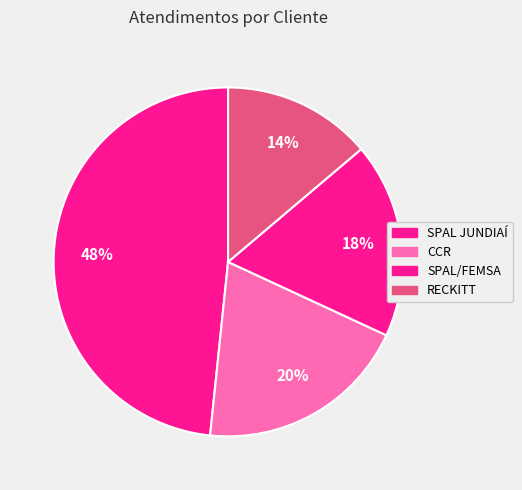

Which category has the biggest portion of the pie?

SPAL JUNDIAÍ